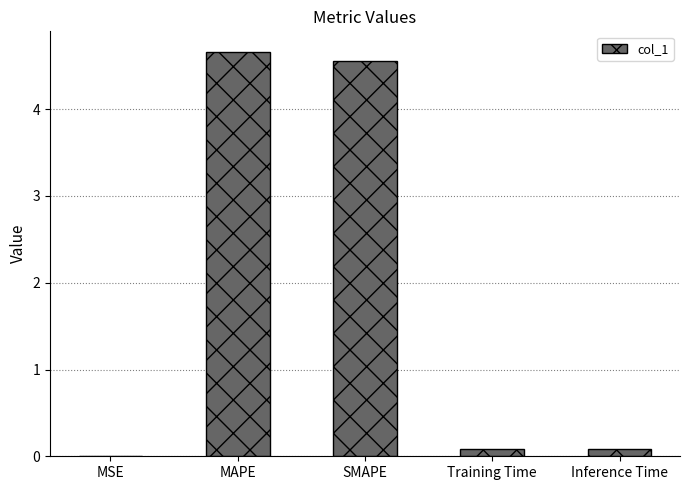

What is the change in value from MSE to Inference Time?

+0.1